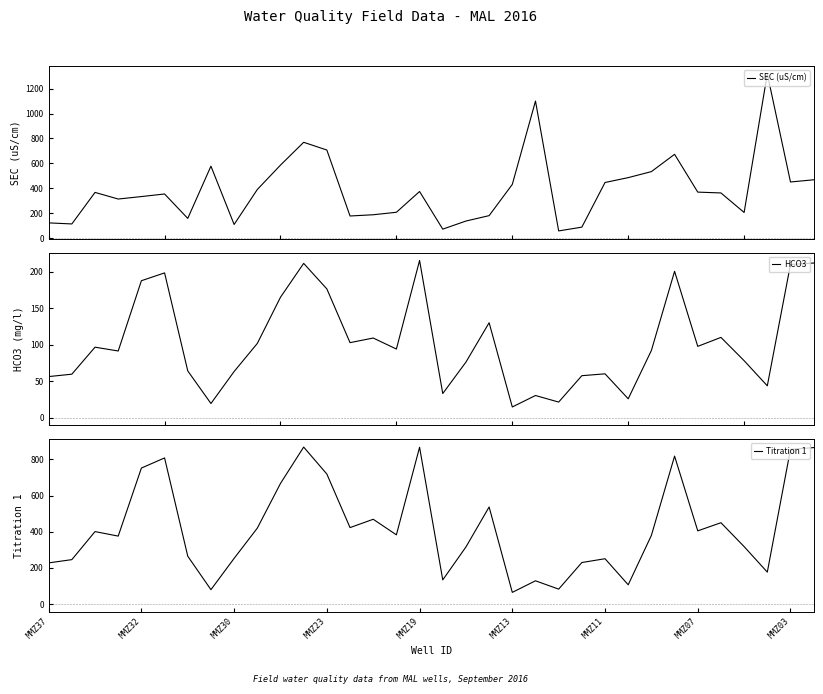

What is the lowest value of the HCO3 series?

14.5